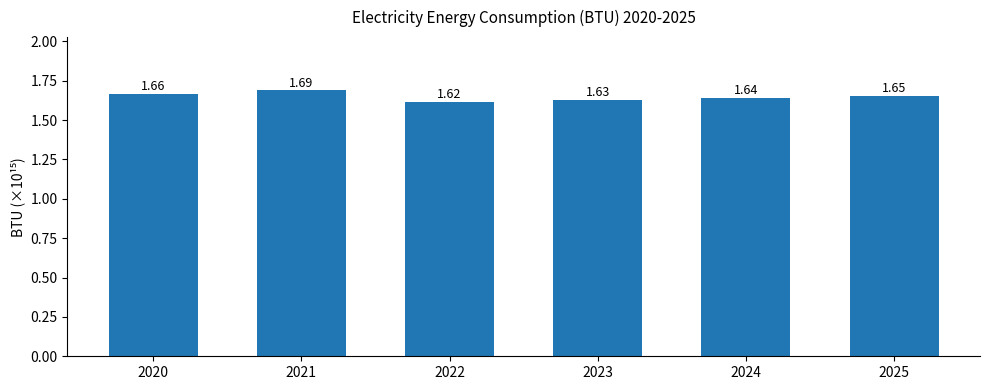

List the labels in order of value, smallest first.

2022, 2023, 2024, 2025, 2020, 2021